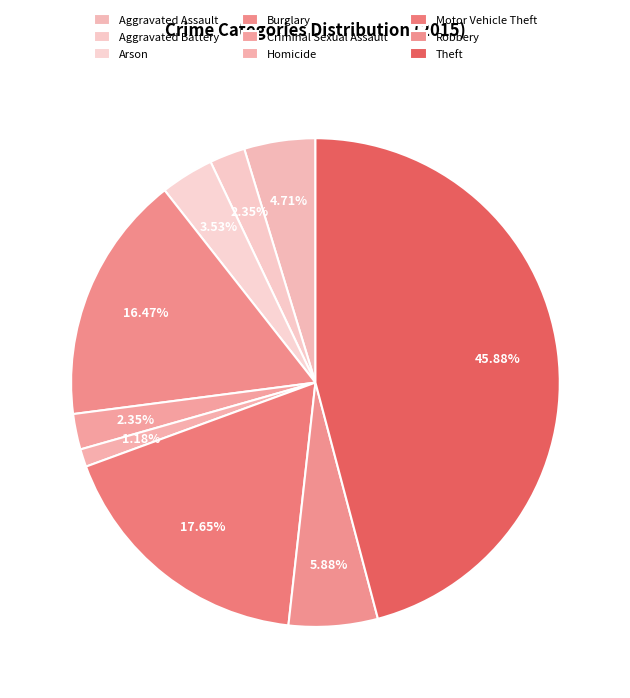

Which slice is the smallest?

Homicide